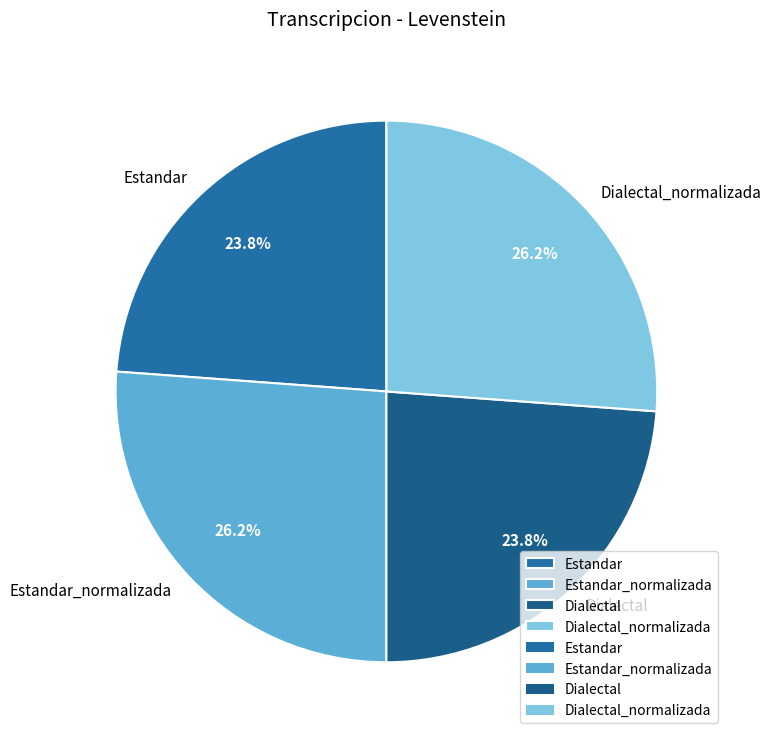

To the nearest percent, what is the difference between the Estandar and Dialectal_normalizada slice percentages?

2%